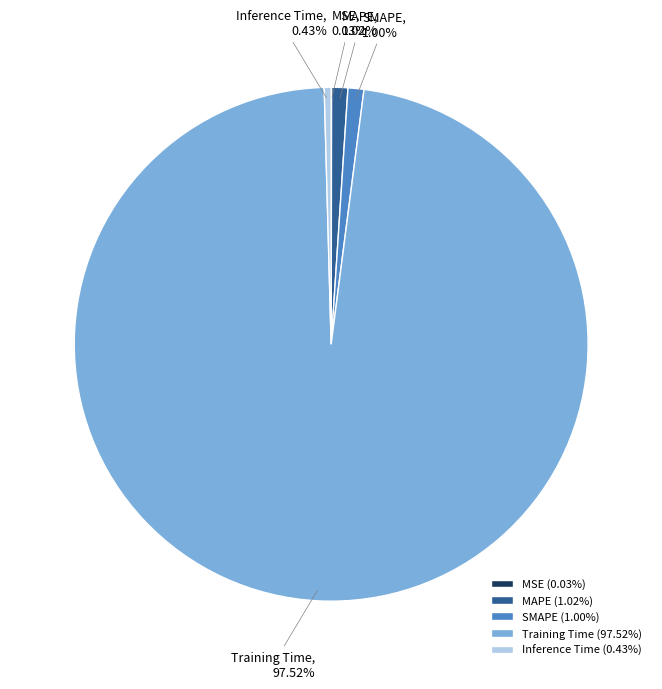

What percentage is the Training Time slice, to the nearest percent?

98%